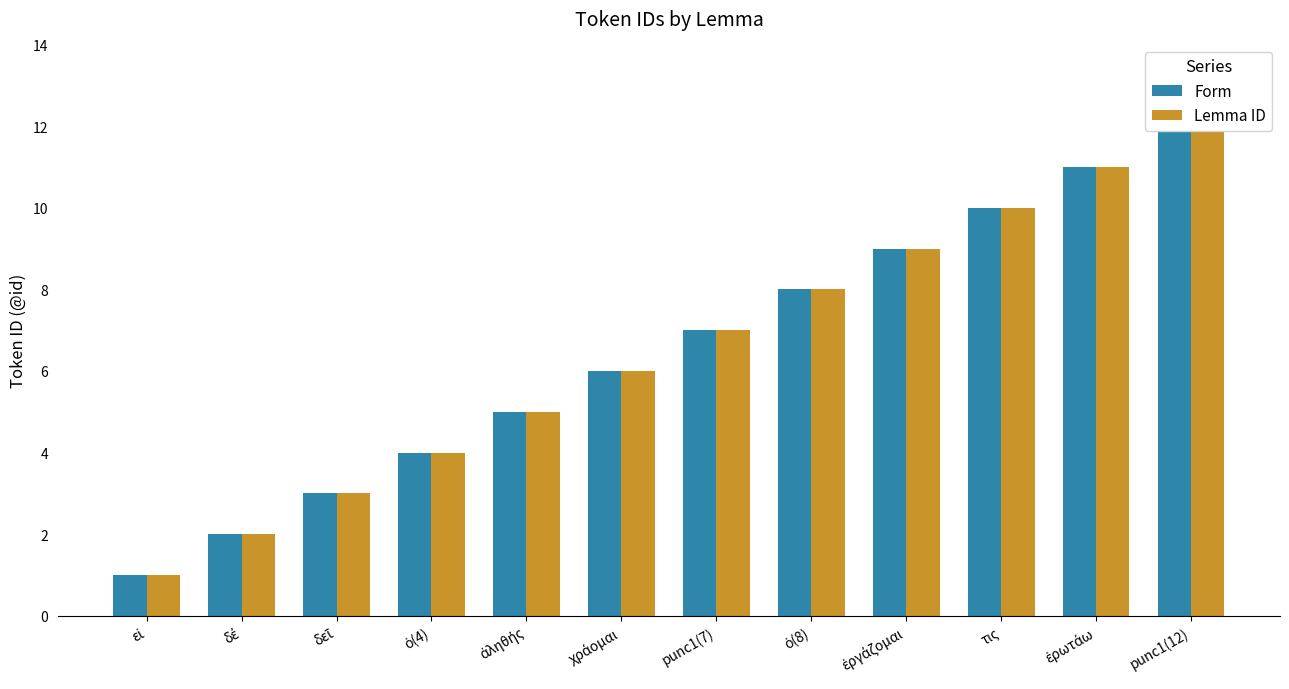

Read the Form value at punc1(7), to the nearest 5.

5